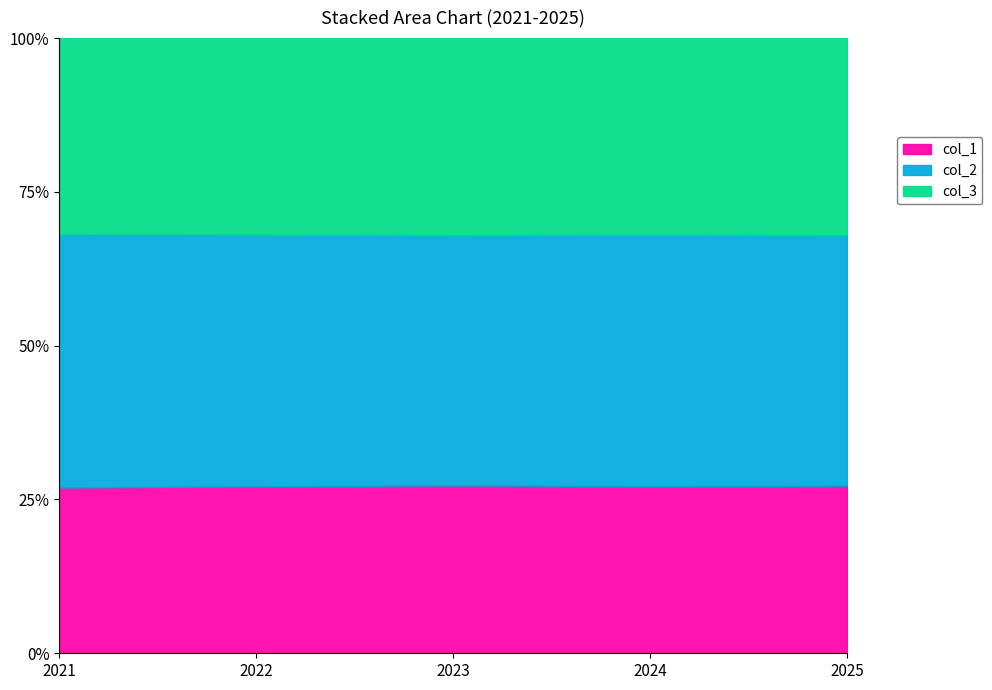

What is the sum of all col_1 values?

135.8